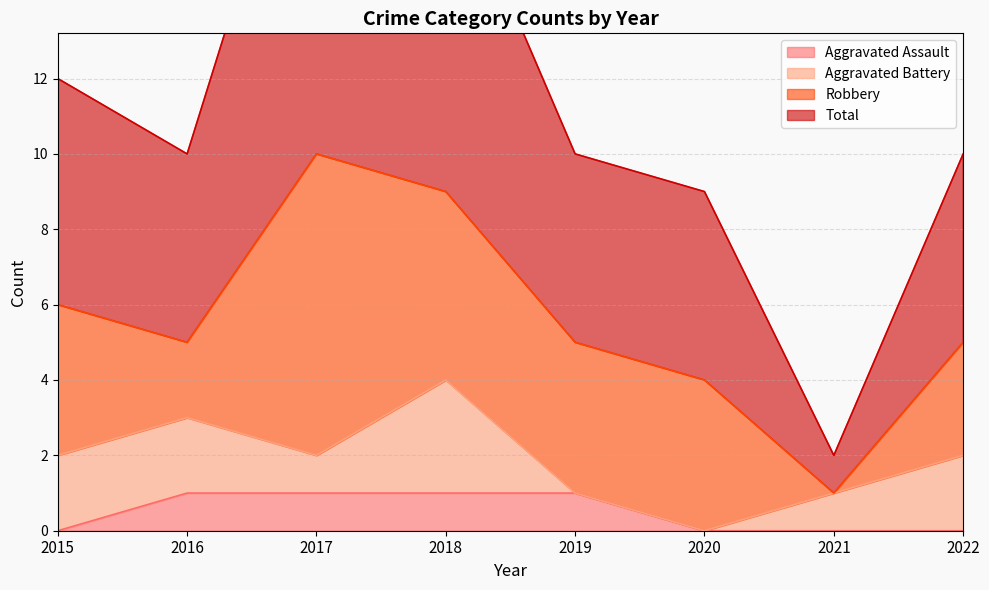

Which series has the widest spread of values?

Total